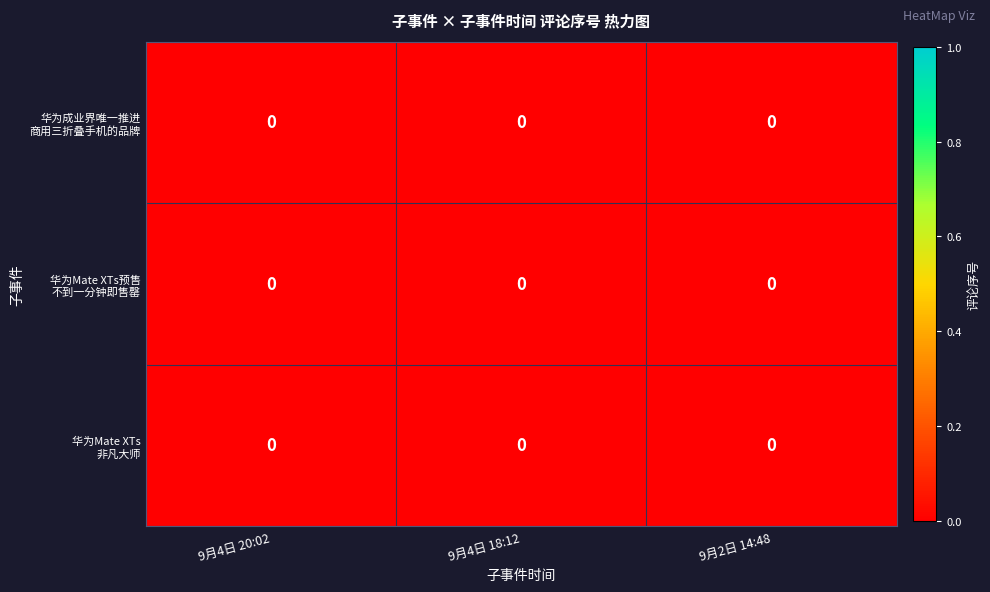

At which category does the chart reach its minimum across all series?

9月4日 18:12